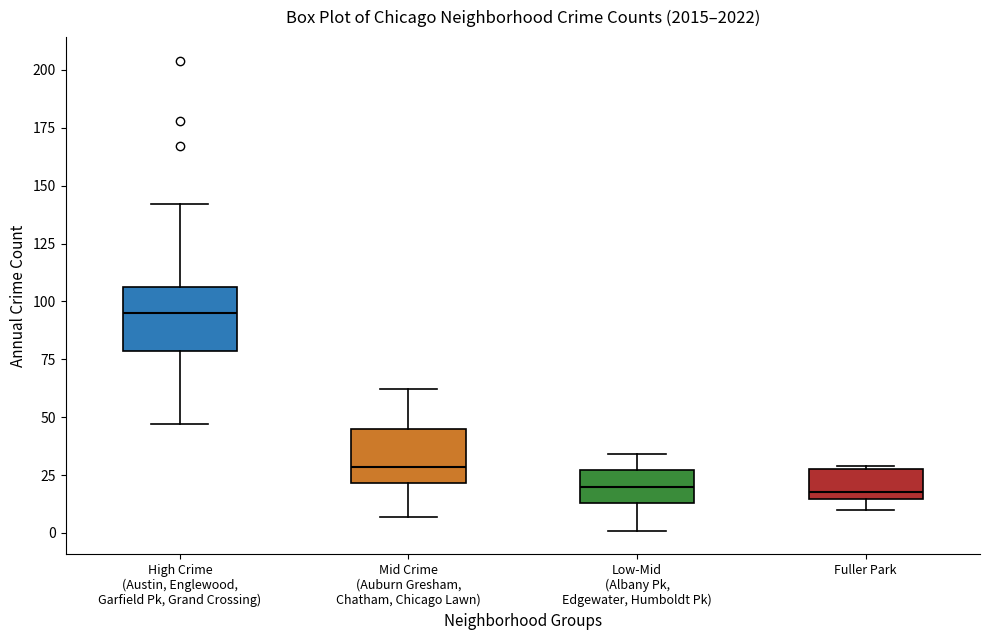

Where does the median line of the box for Low-Mid (Albany Pk, Edgewater, Humboldt Pk) sit on the y-axis? The values are not printed on the chart, so give them approximately, as read against the axis.

20